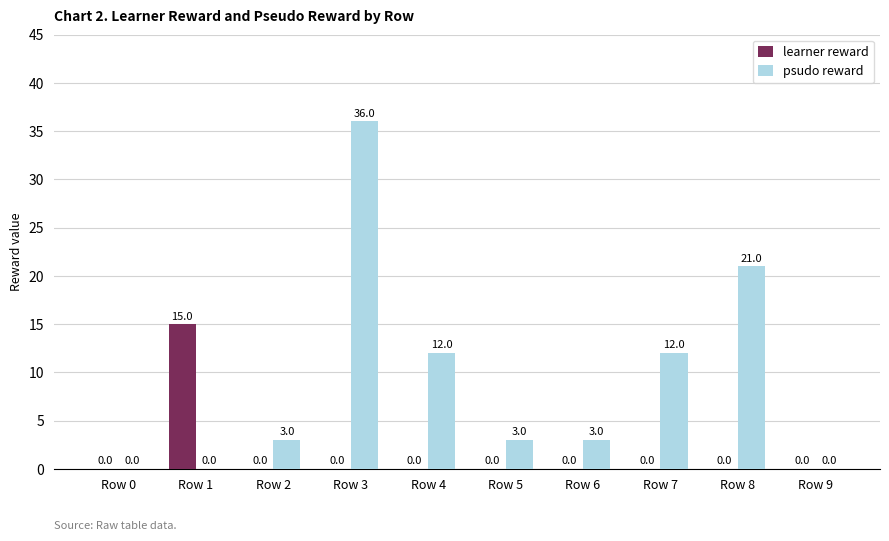

Which series has the largest total across all categories?

psudo reward